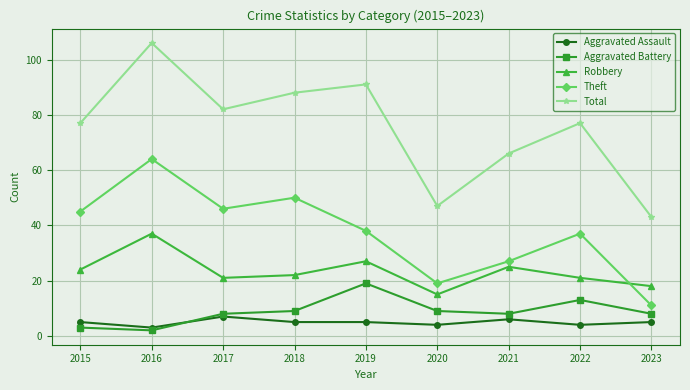

The value of Aggravated Battery at 2021 is 8. True or false?

True